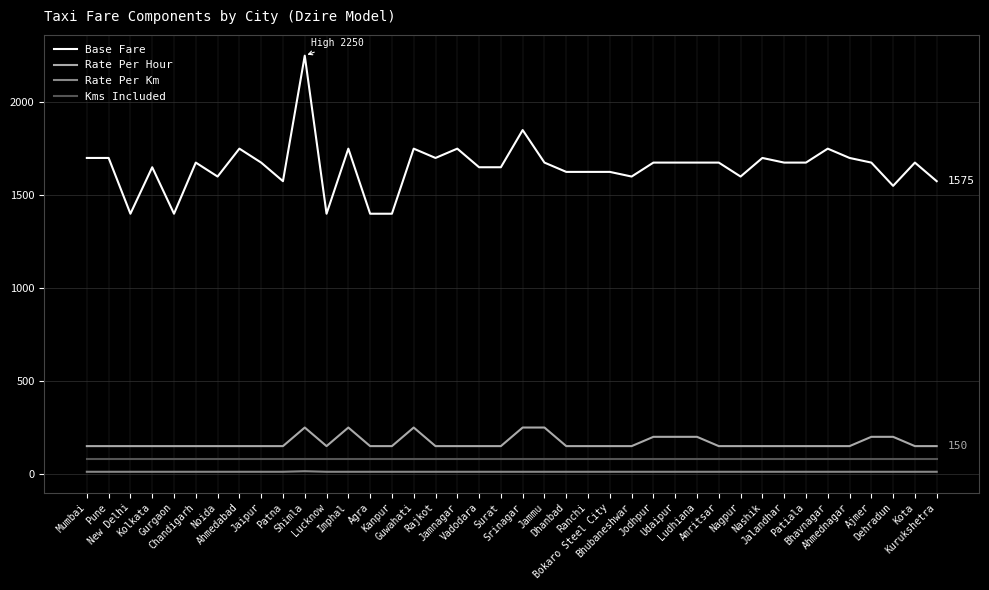

What position from the left is Amritsar?

30